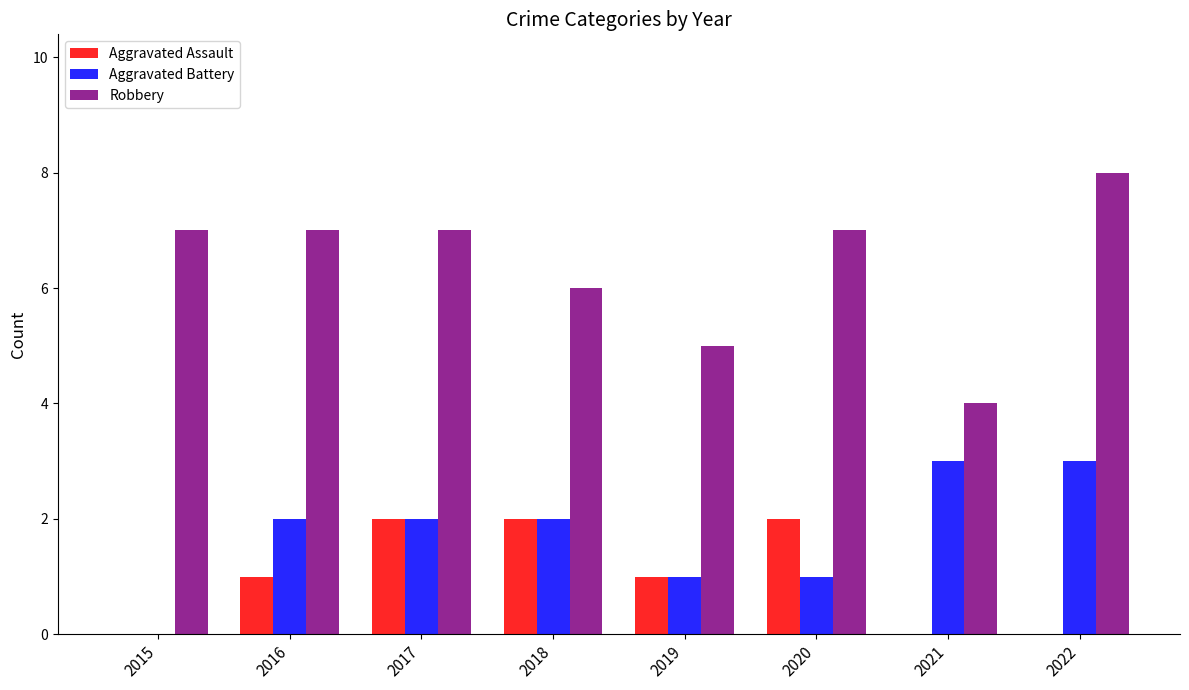

What is the maximum value for Robbery?

8